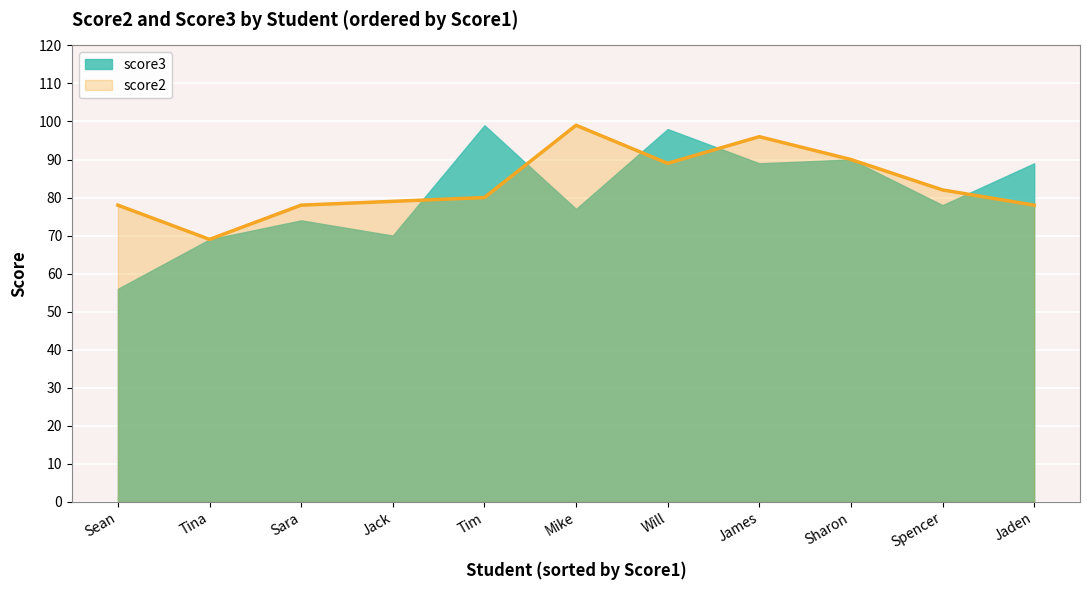

After their last crossing, which series has the higher values: score3 or score2?

score3